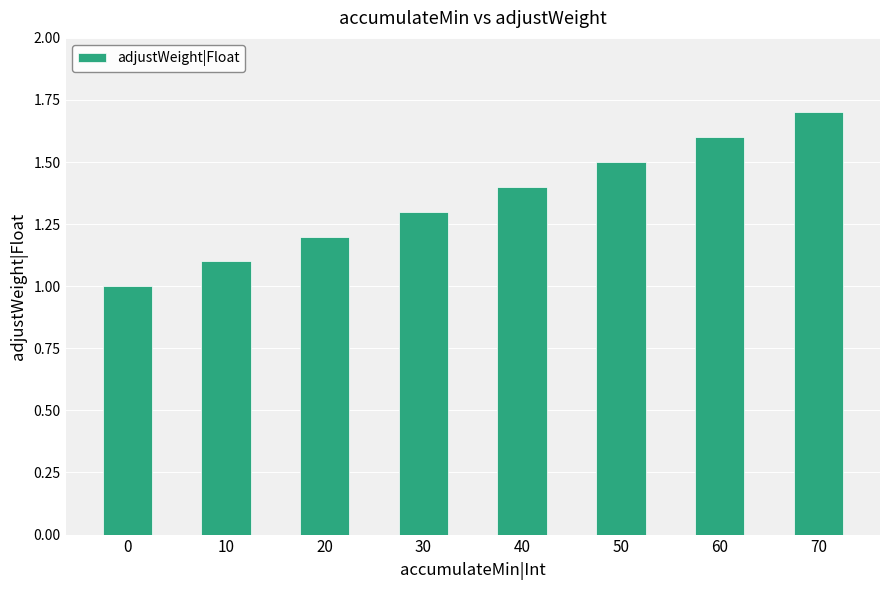

Reading left to right, extract all data points from this chart.

0=1.0	10=1.1	20=1.2	30=1.3	40=1.4	50=1.5	60=1.6	70=1.7